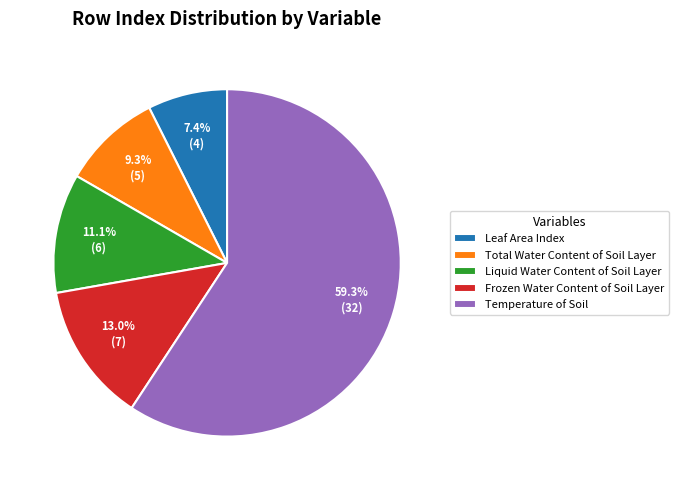

Is it true that Frozen Water Content of Soil Layer is 13% of the pie?

True